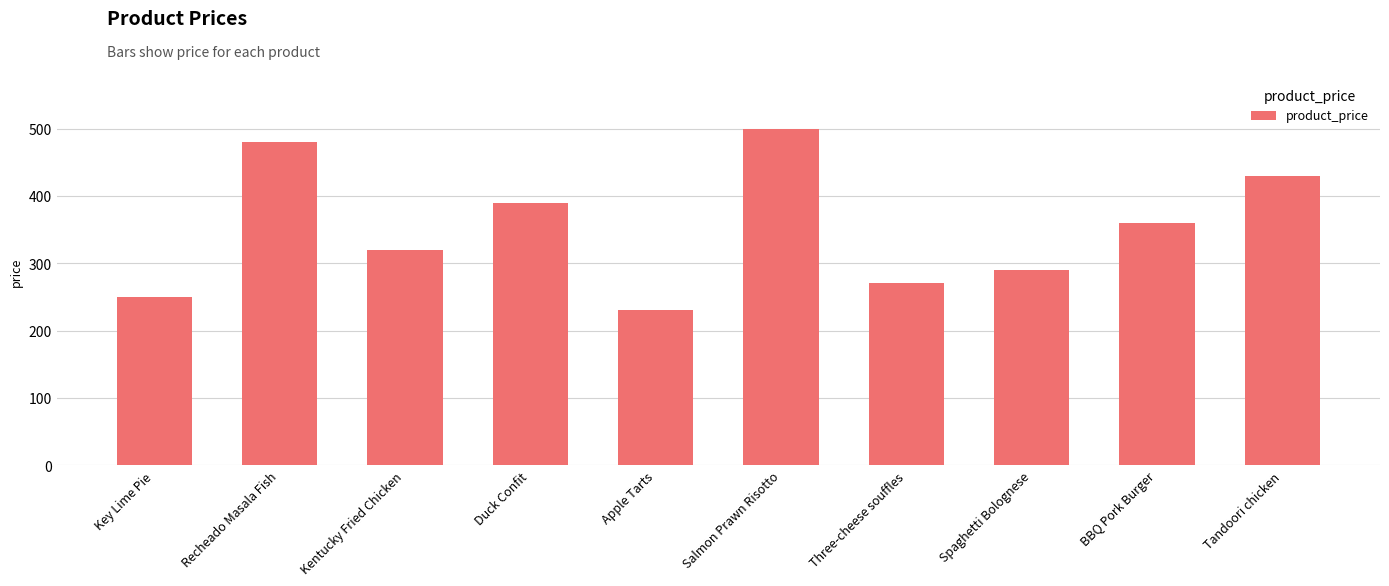

What position from the right is Spaghetti Bolognese?

3